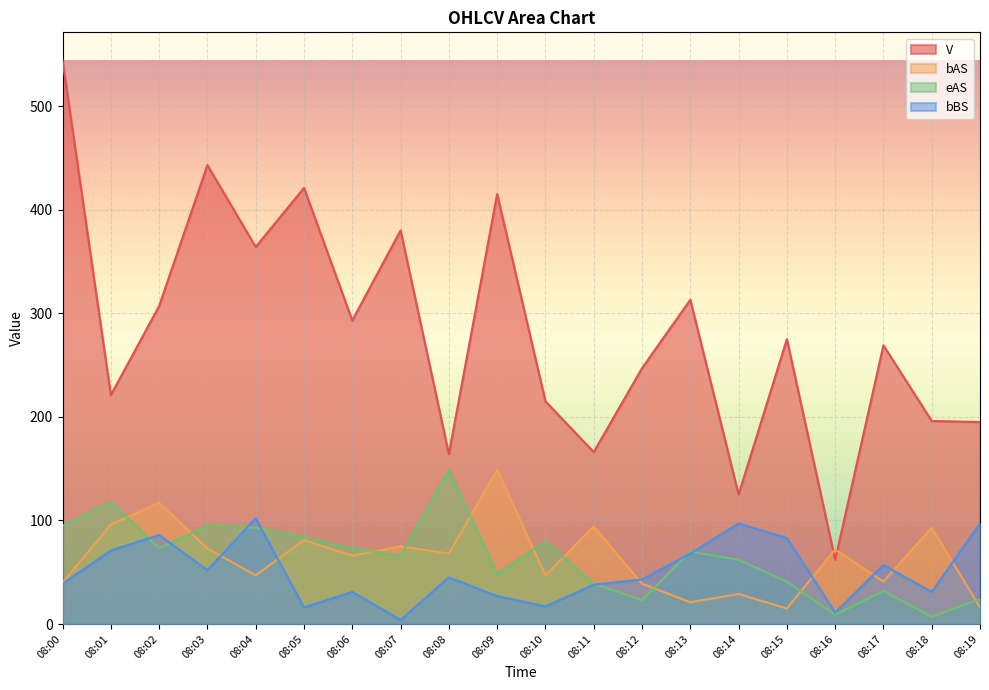

Between 08:01 and 08:05, which is larger?

08:05